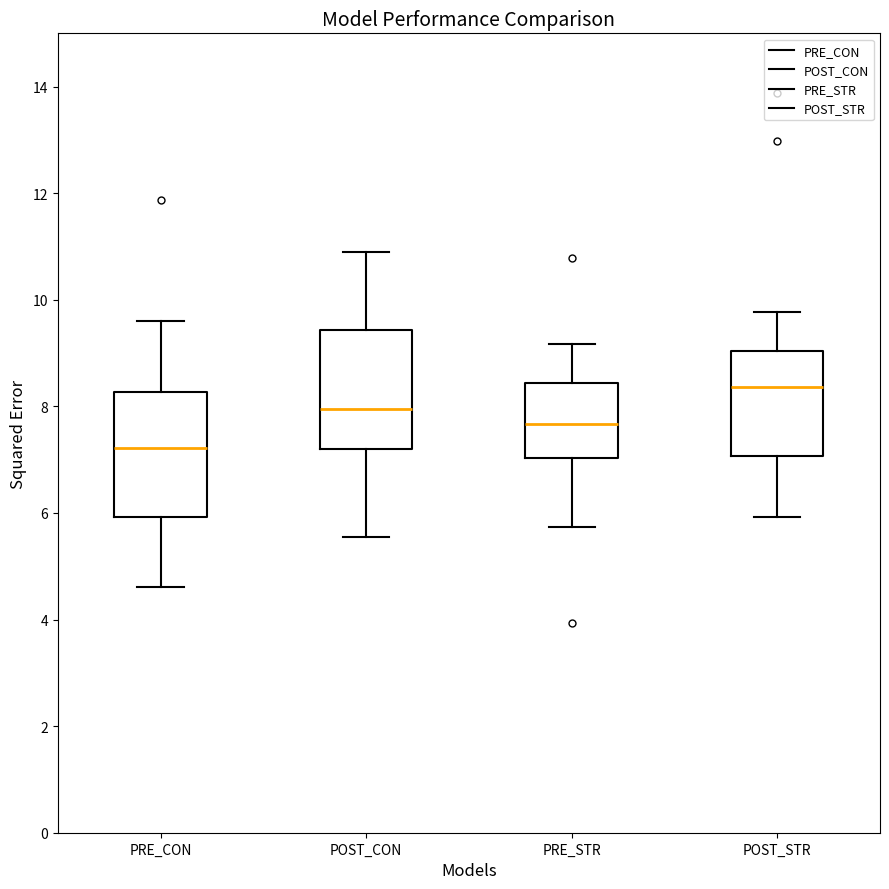

Where is the lower edge of the box for PRE_STR on the y-axis? The values are not printed on the chart, so give them approximately, as read against the axis.

7.0